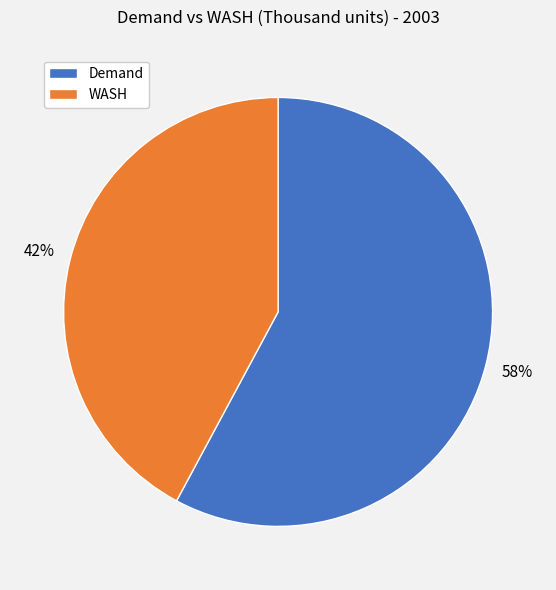

To the nearest percent, what portion does WASH represent?

42%